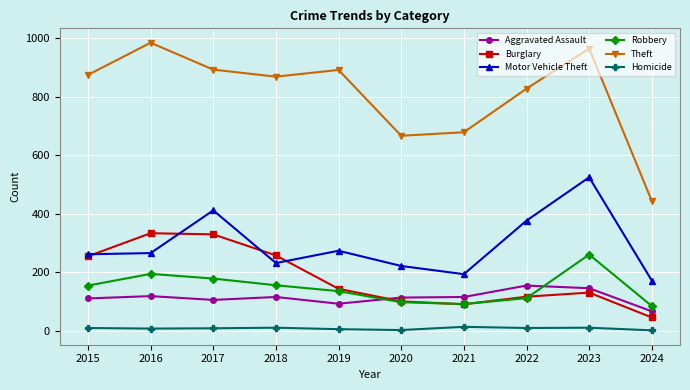

How many categories are shown in the chart?

10